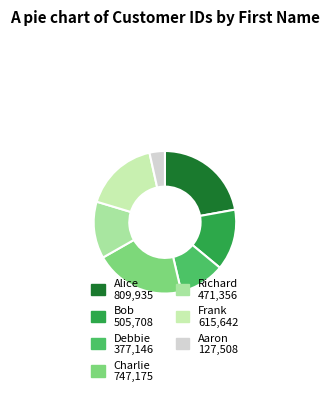

Rank the categories by value from highest to lowest.

Alice, Charlie, Frank, Bob, Richard, Debbie, Aaron